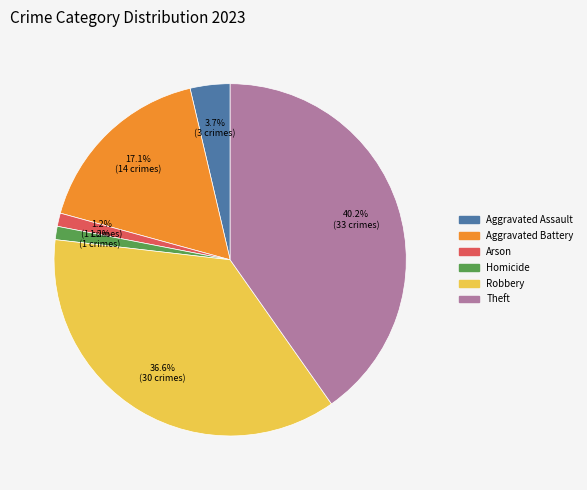

Is there any slice that represents more than half of the pie?

No